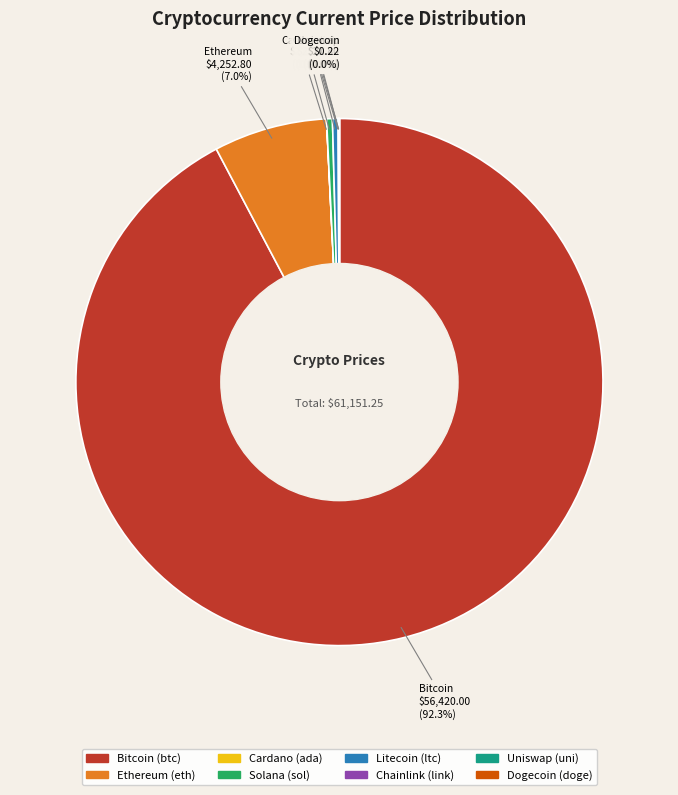

Does any single category account for the majority?

Yes